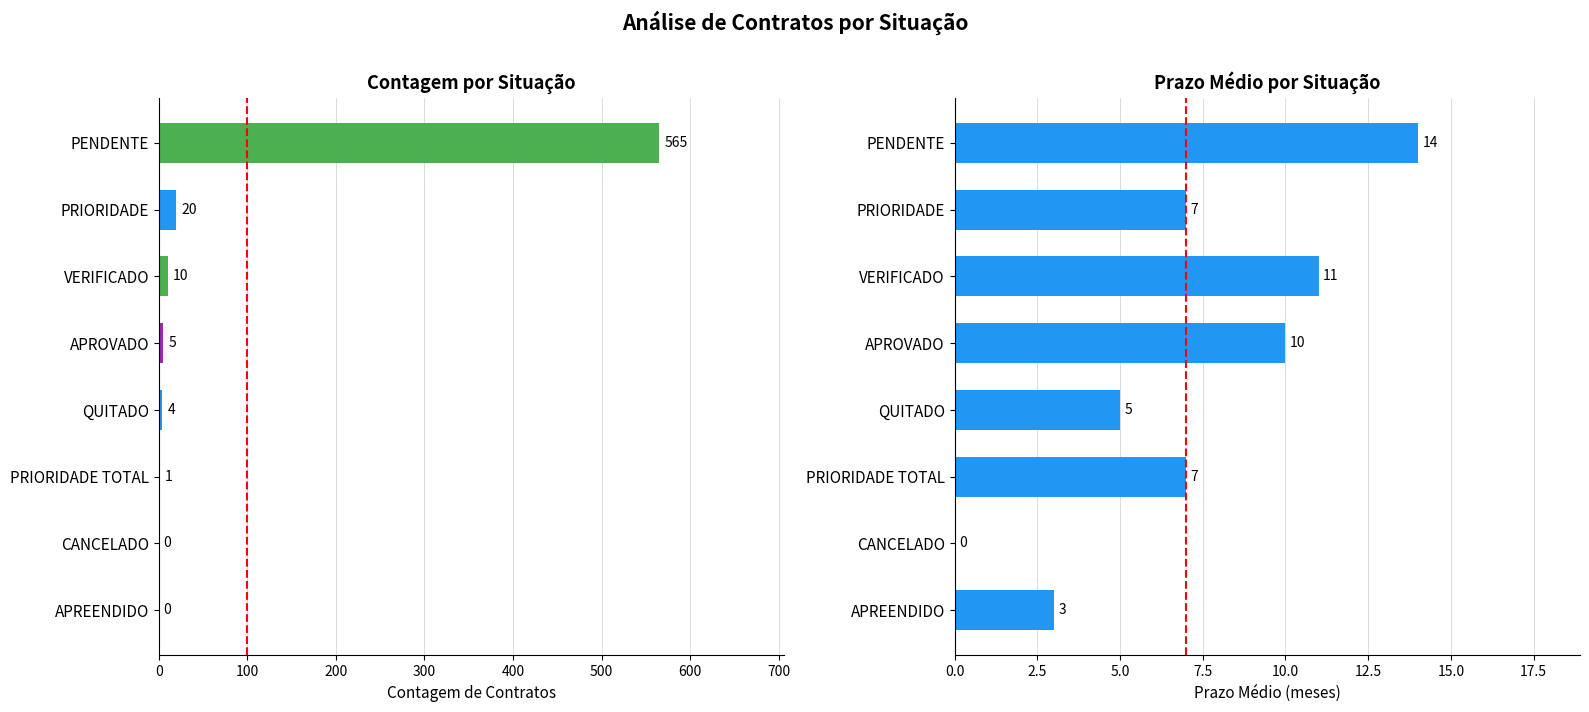

Read the Prazo Médio value at APREENDIDO.

3